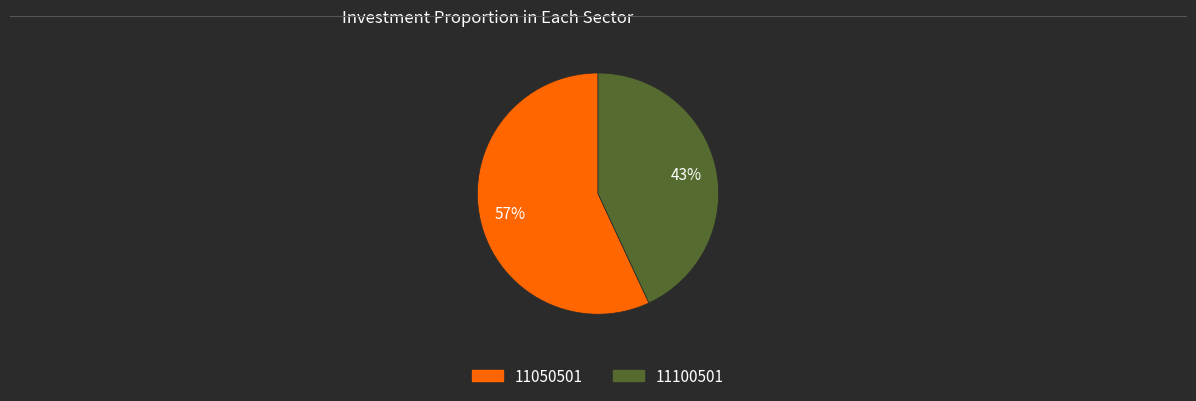

Between 11100501 and 11050501, which is larger?

11050501